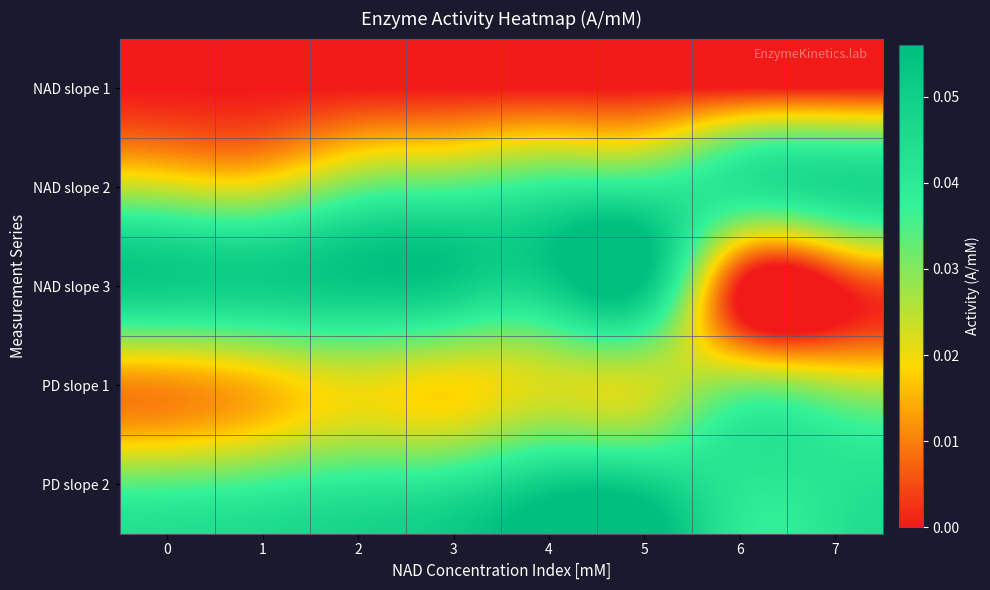

Which series has the largest total across all categories?

PD slope 2